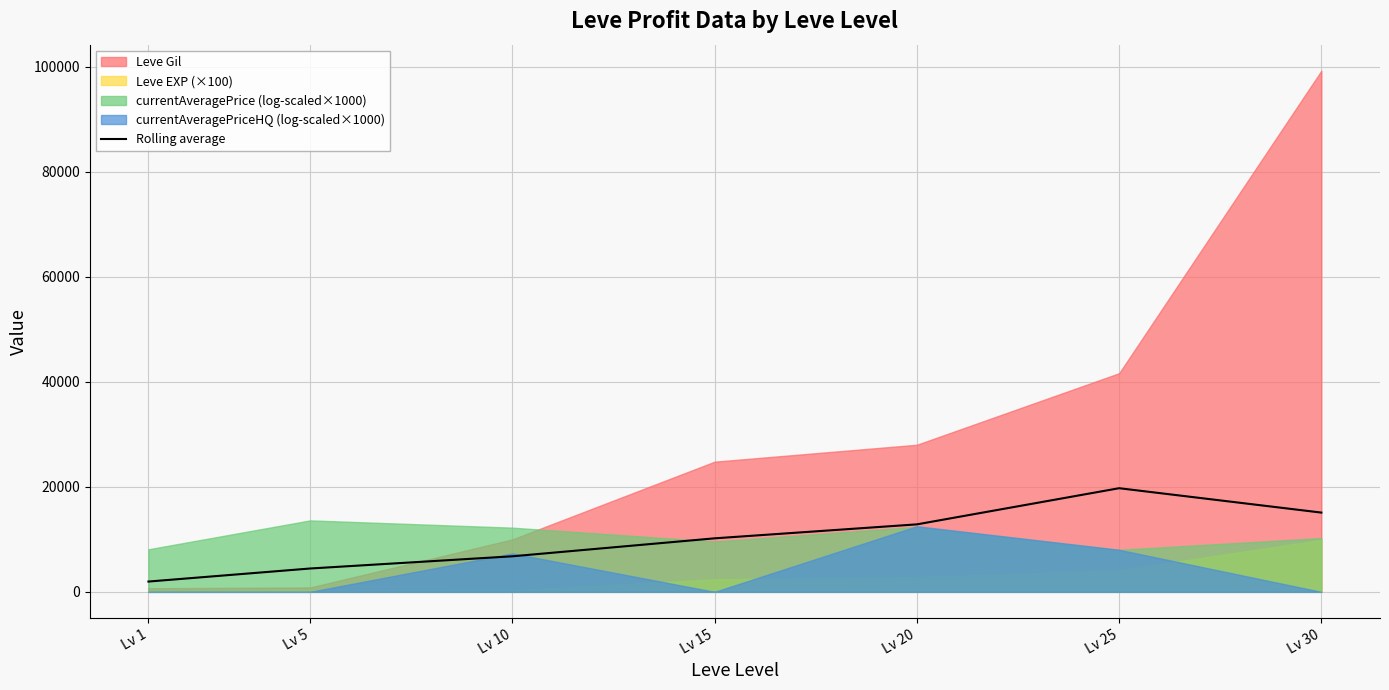

Reading right to left, what are all the values shown in this chart?

Lv 30=15091.9	Lv 25=19733.0	Lv 20=12850.7	Lv 15=10190.7	Lv 10=6770.3	Lv 5=4447.1	Lv 1=1961.8